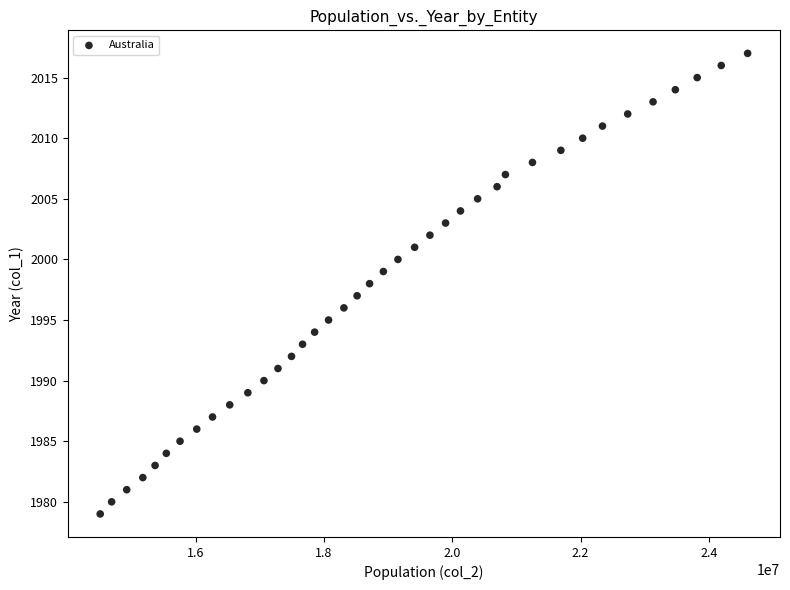

Count the number of points in this scatter plot.

39